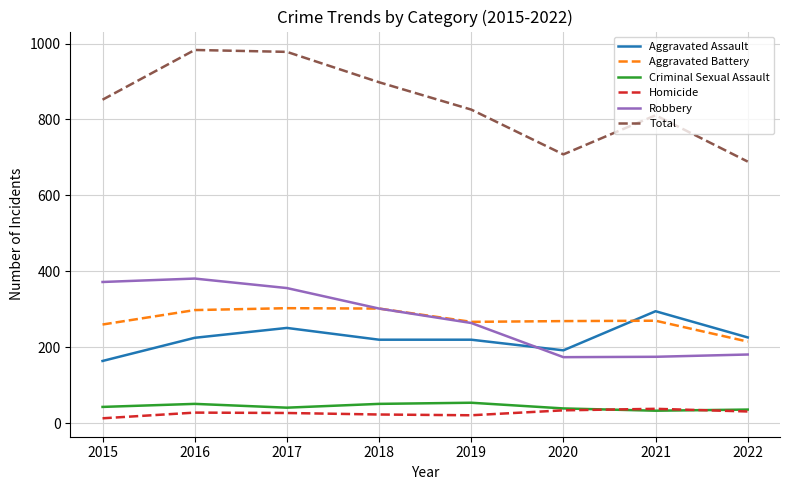

True or false: Criminal Sexual Assault and Robbery cross at least once.

False